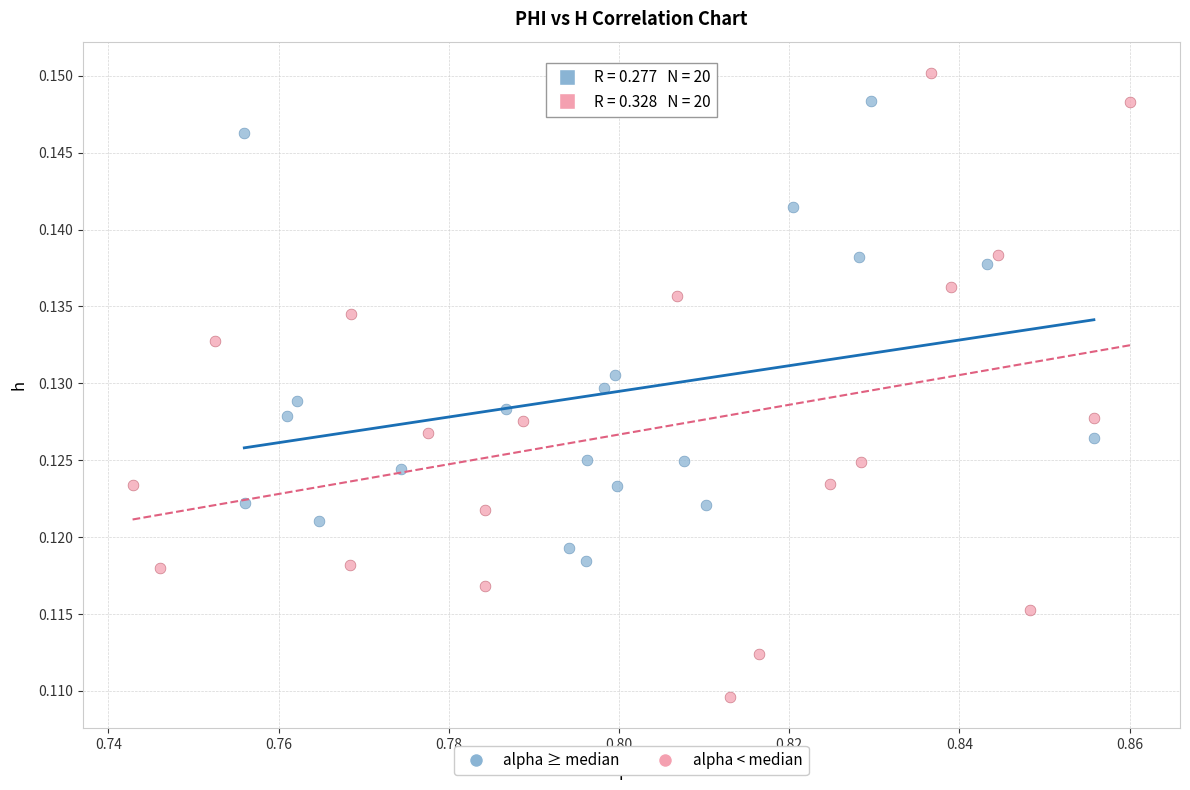

Which series contains the lowest Y value?

alpha < median